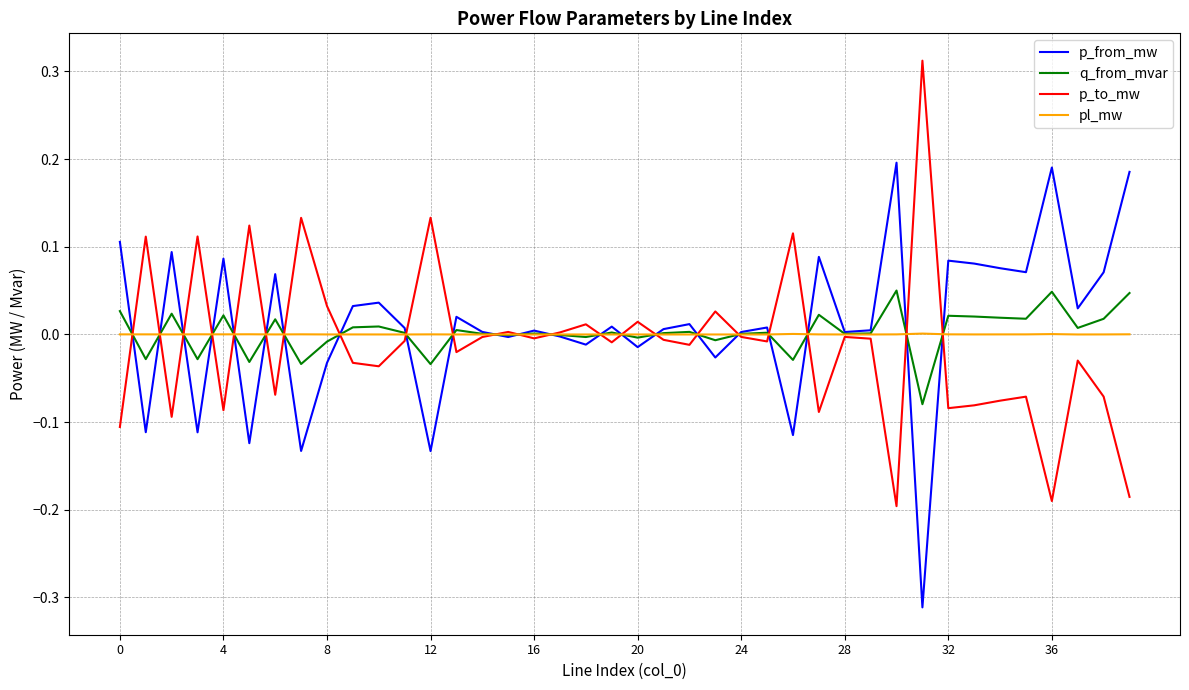

List the series in order of their peak value, highest first.

p_to_mw, p_from_mw, q_from_mvar, pl_mw